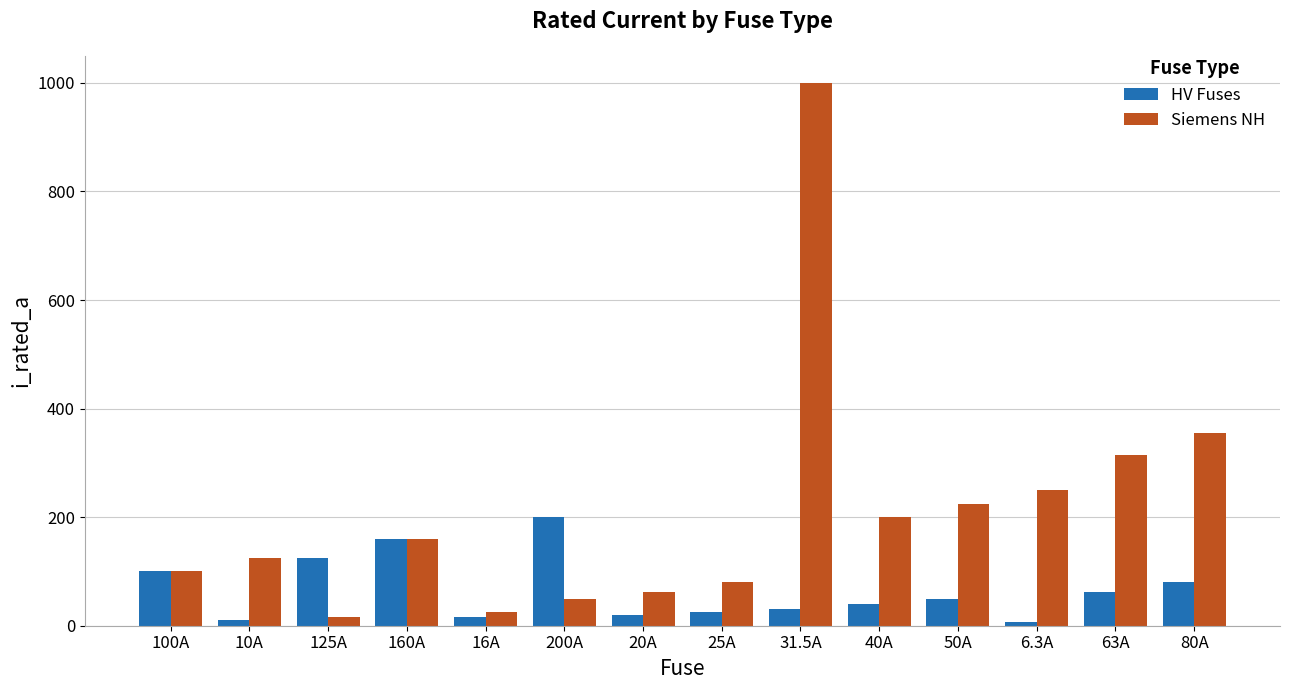

Which series changed the most between 160A and 20A?

HV Fuses